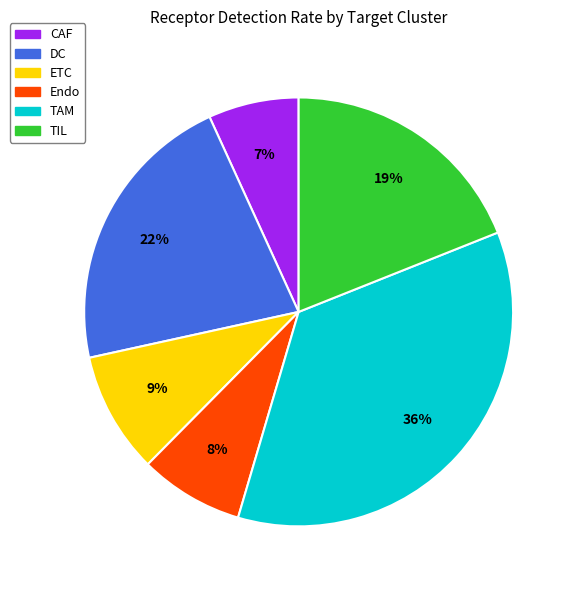

Rank the categories by value from lowest to highest.

CAF, Endo, ETC, TIL, DC, TAM